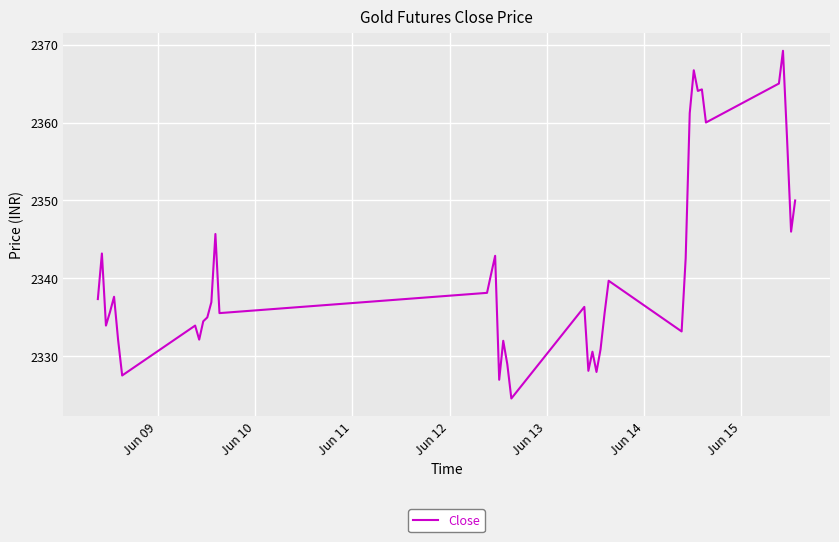

What is the minimum value shown in the chart?

2324.6